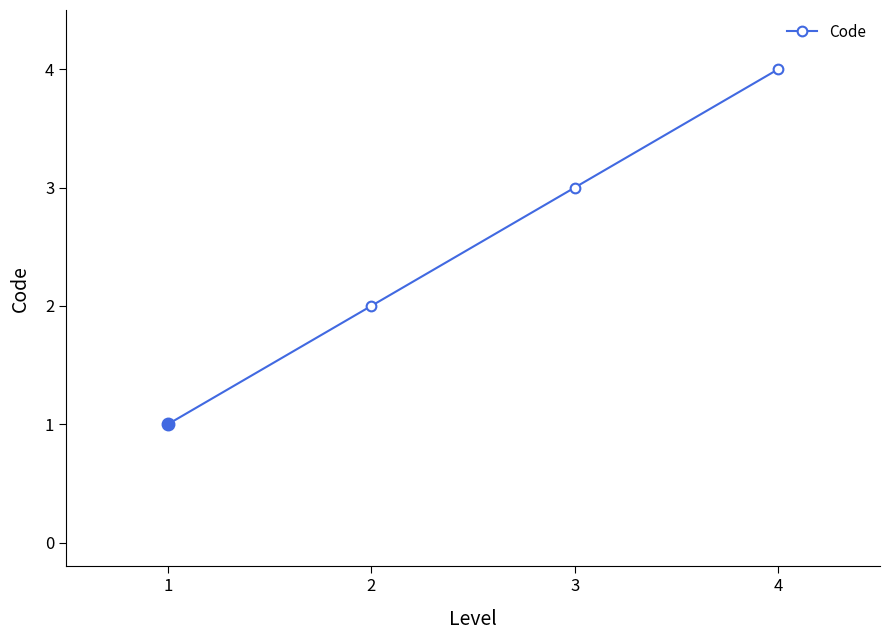

The chart shows a value of 3 at 1. True or false?

False